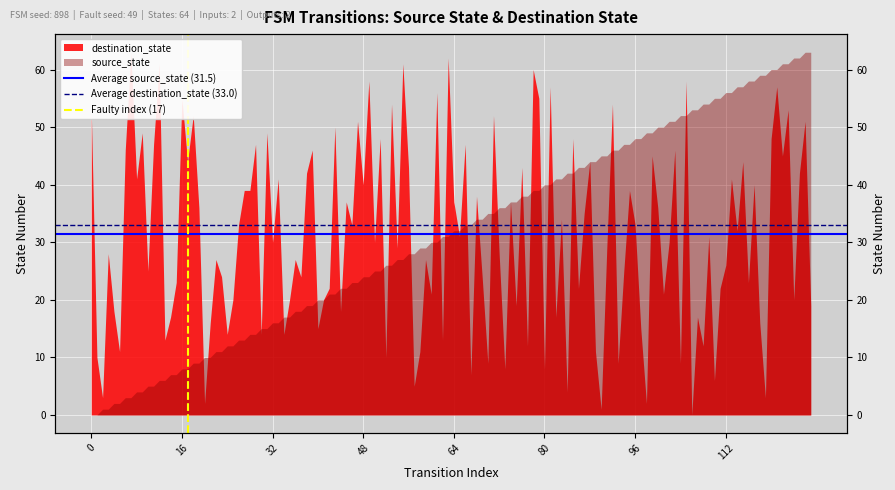

Does the chart display data point markers on the line(s)?

No